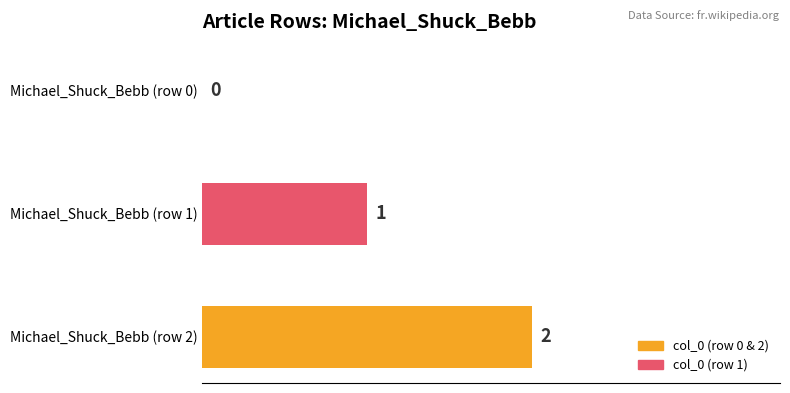

Where is the data nearest to the value 1?

Michael_Shuck_Bebb (row 1)